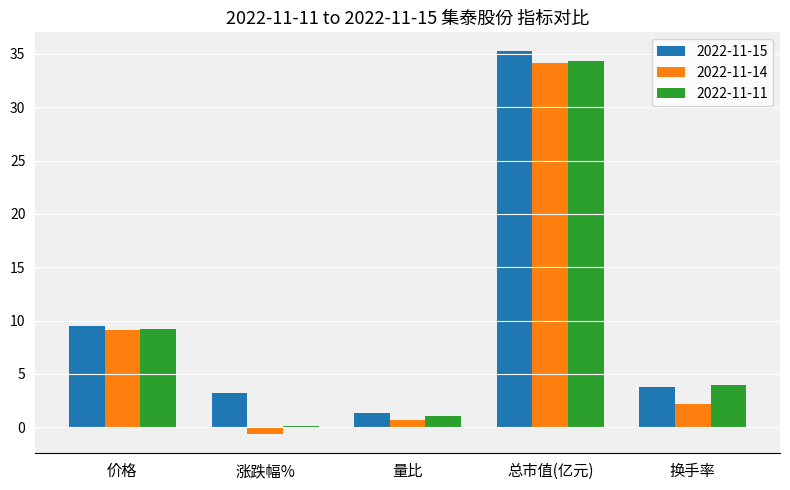

Which series has the widest spread of values?

2022-11-14